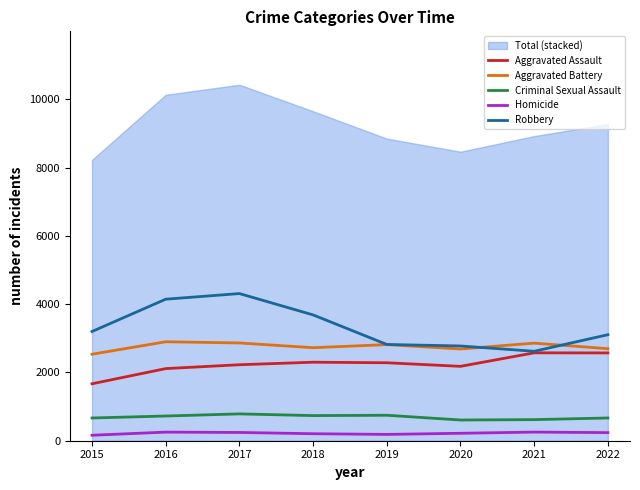

What is the difference between the second highest and second lowest values in the Aggravated Assault series?

459